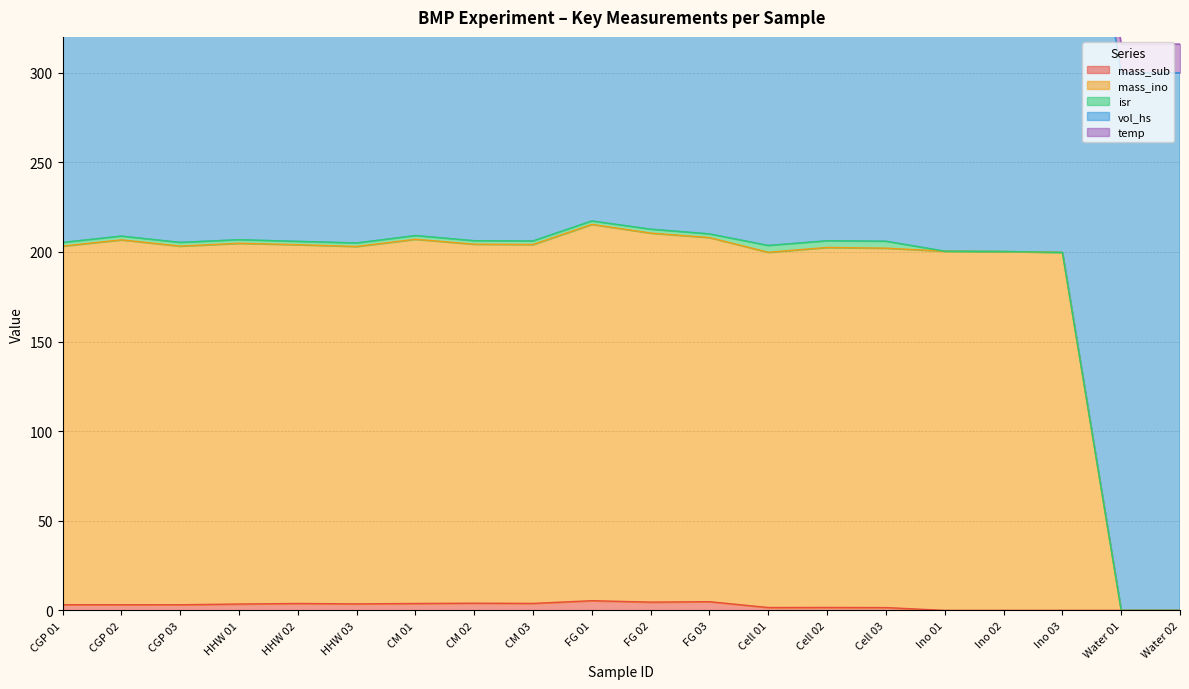

How many categories are shown in the chart?

20